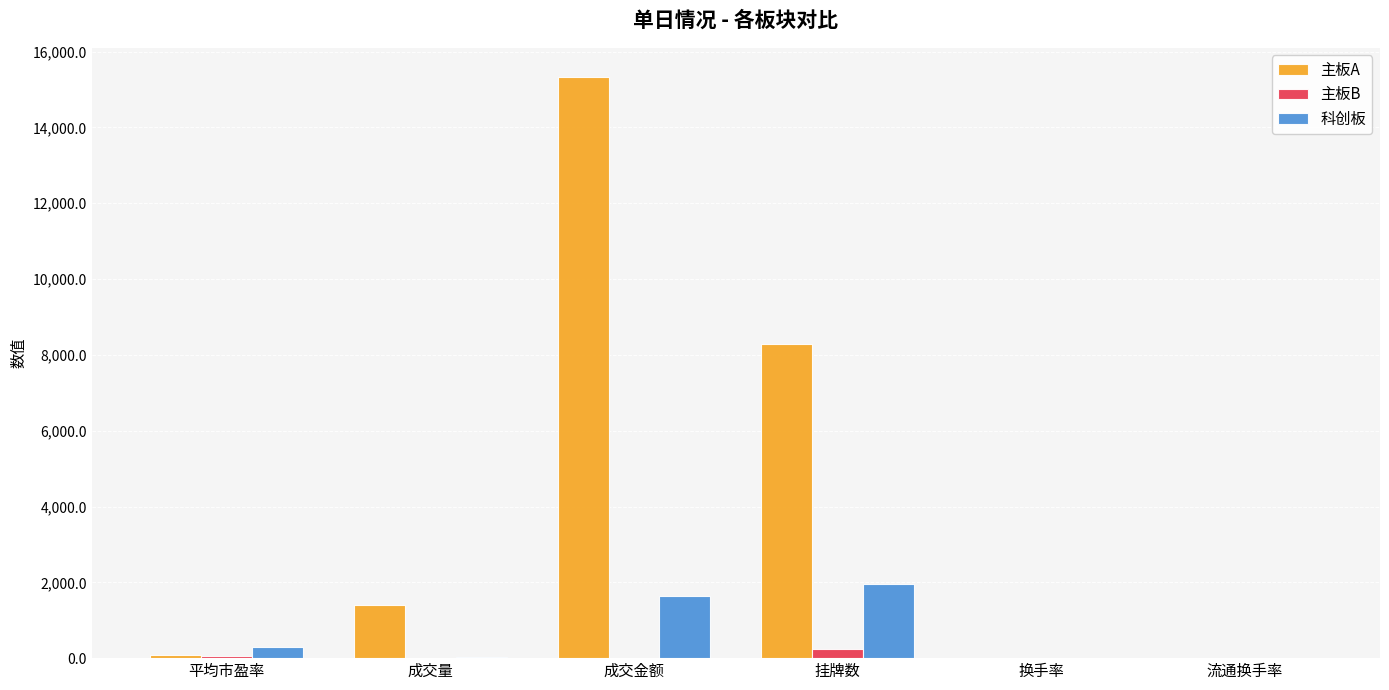

Is it true that 科创板 equals 861.5 at 挂牌数?

False